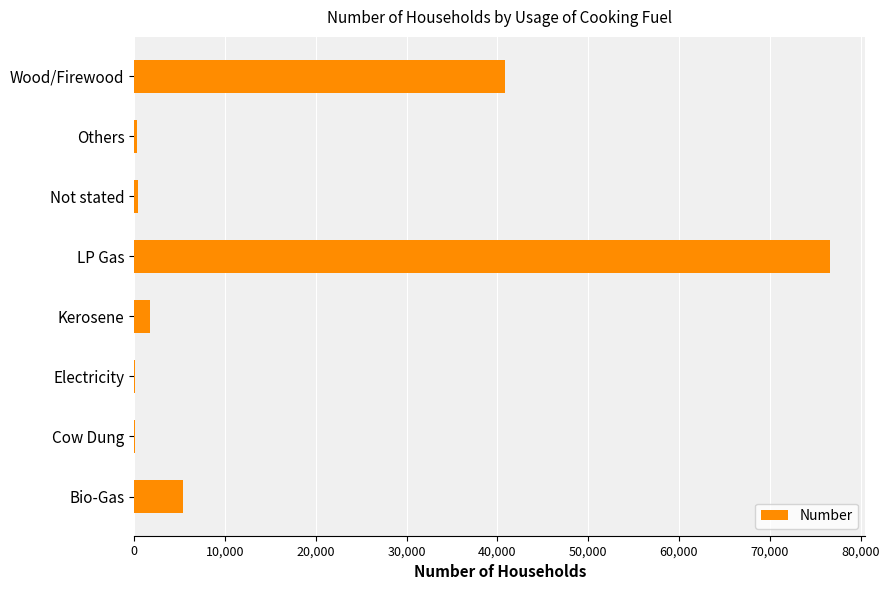

Where is the data nearest to the value 38367?

Wood/Firewood